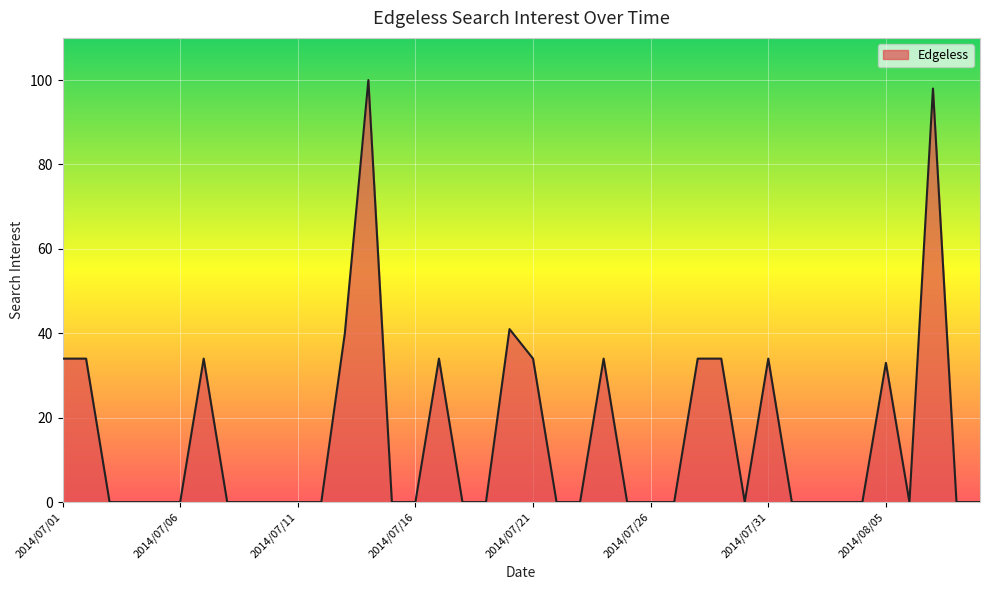

What is the maximum value shown in the chart?

100